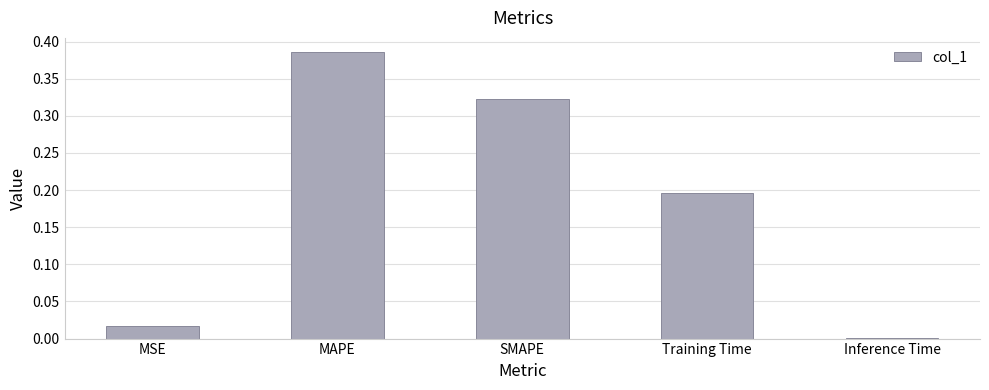

The value at MSE is 0.0. True or false?

True